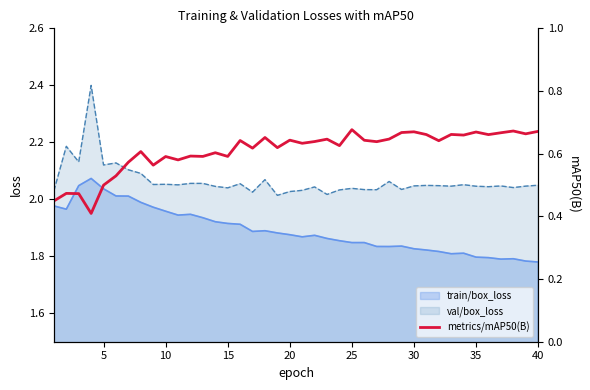

True or false: val/box_loss and train/box_loss cross at least once.

False